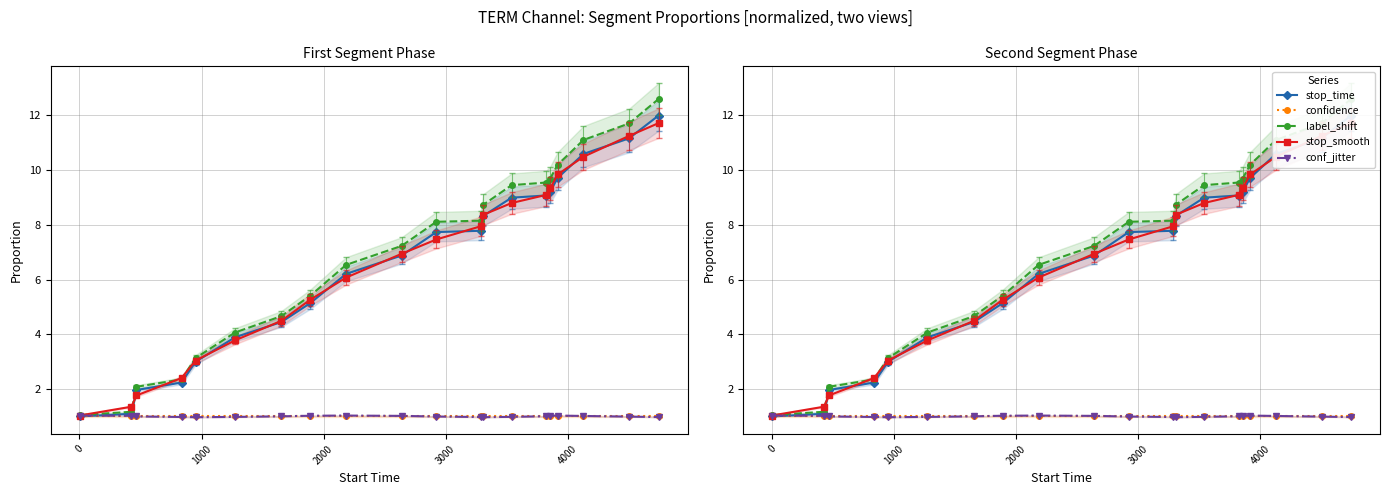

Reading left to right, list all the values displayed in this chart.

stop_time: 1.0	1.1	2.0	2.2	3.0	3.9	4.4	5.1	6.2	6.9	7.7	7.8	8.3	9.0	9.1	9.2	9.7	10.6	11.2	12.0
confidence: 1.0	1.0	1.0	1.0	1.0	1.0	1.0	1.0	1.0	1.0	1.0	1.0	1.0	1.0	1.0	1.0	1.0	1.0	1.0	1.0
label_shift: 1.1	1.2	2.1	2.3	3.1	4.1	4.7	5.4	6.5	7.2	8.1	8.2	8.7	9.5	9.5	9.7	10.2	11.1	11.7	12.6
stop_smooth: 1.0	1.4	1.8	2.4	3.0	3.8	4.5	5.3	6.1	6.9	7.5	7.9	8.4	8.8	9.1	9.3	9.8	10.5	11.3	11.7
conf_jitter: 1.0	1.0	1.0	1.0	1.0	1.0	1.0	1.0	1.0	1.0	1.0	1.0	1.0	1.0	1.0	1.0	1.0	1.0	1.0	1.0